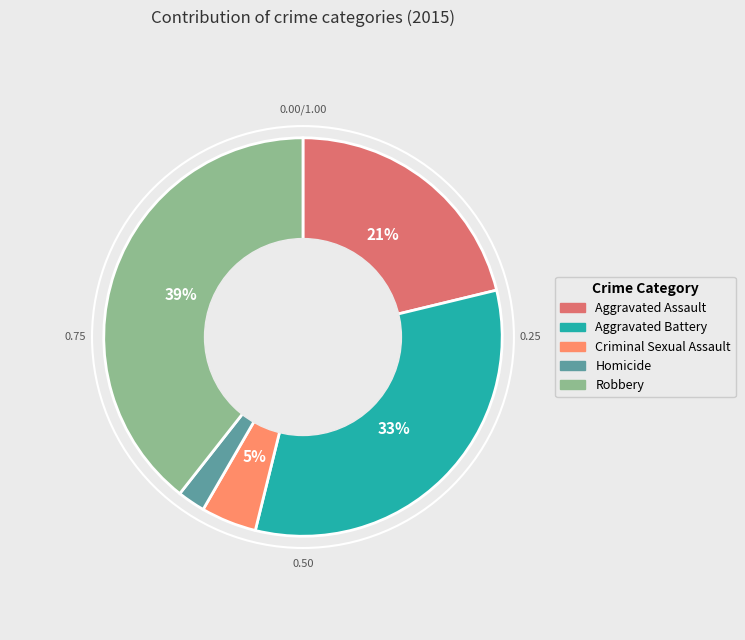

To the nearest percent, what percentage of the pie is Robbery?

39%